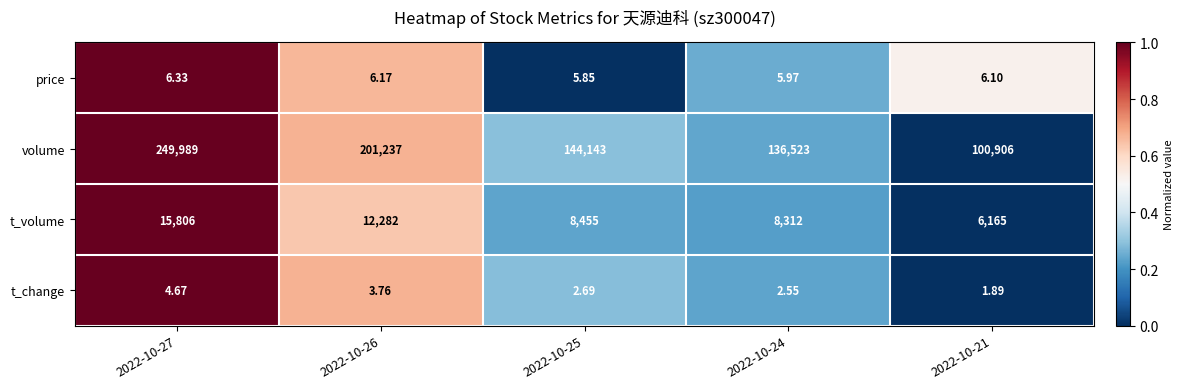

How many distinct data groups are displayed?

4